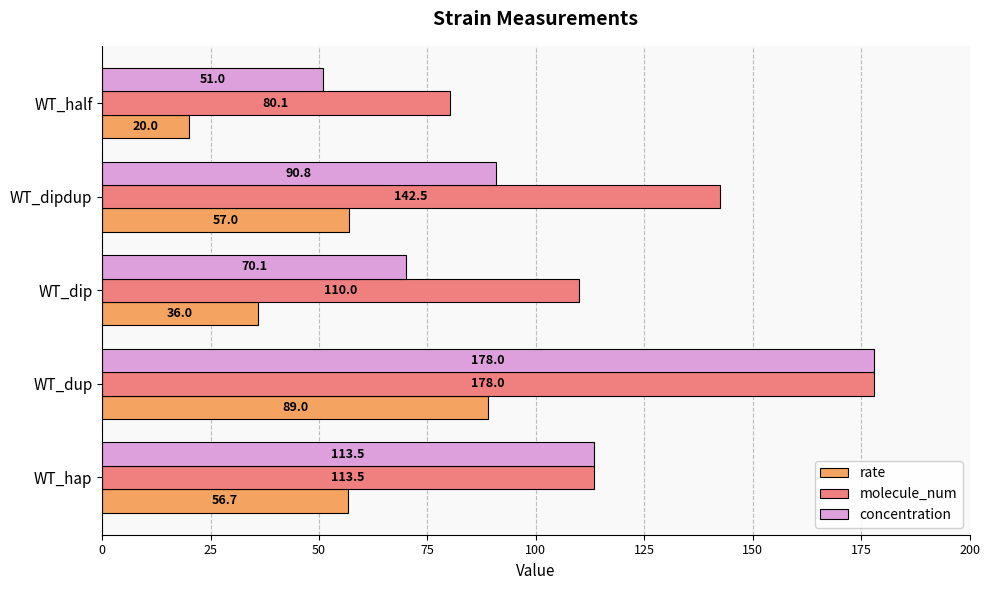

The concentration series shows 10.2 at WT_half. True or false?

False